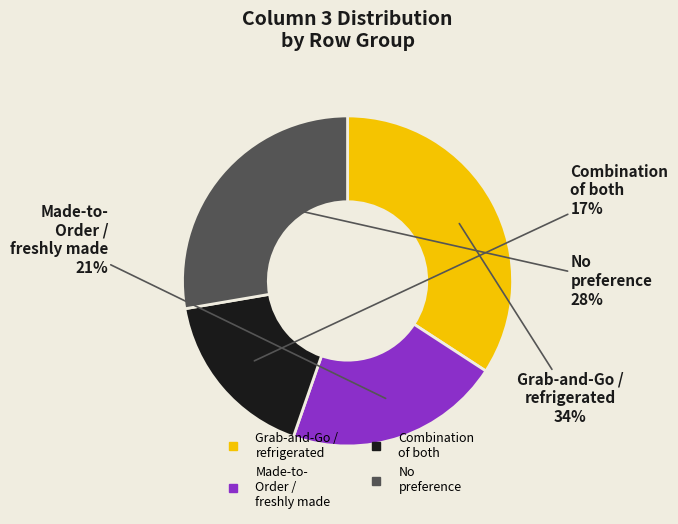

Is there any slice that represents more than half of the pie?

No